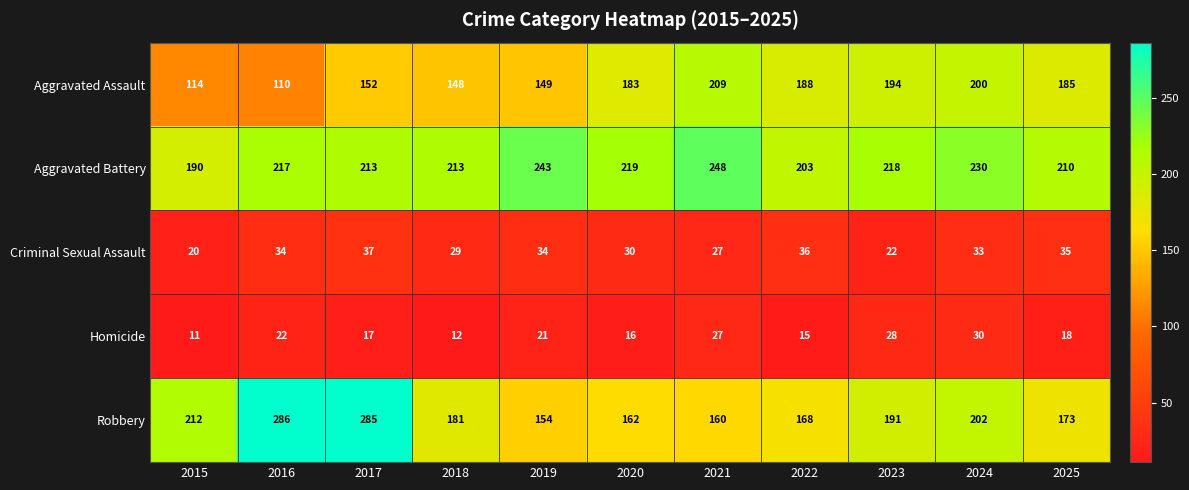

At which label does Homicide first exceed 18?

2016